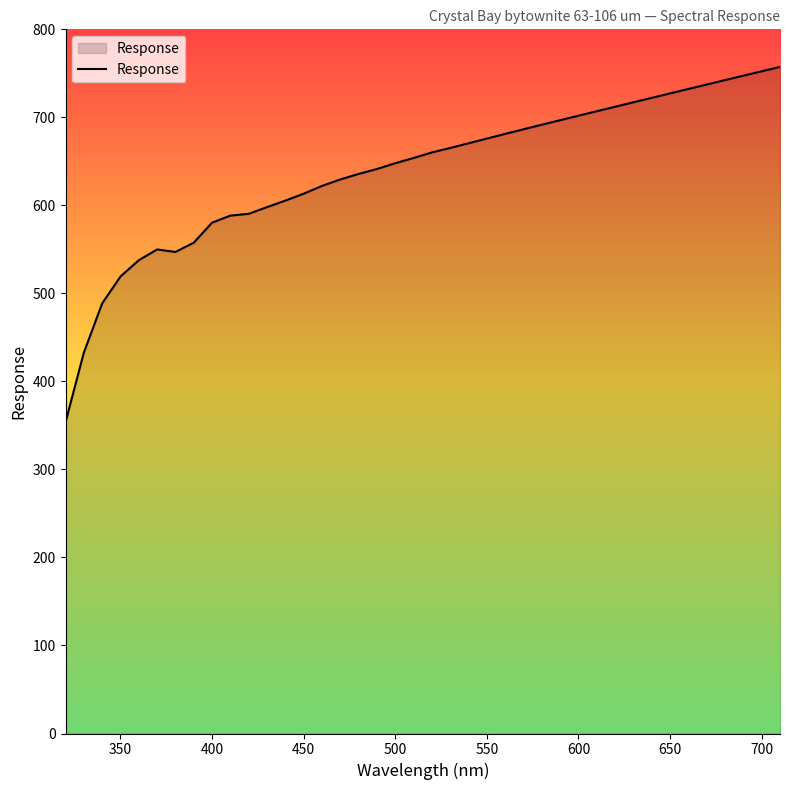

What is the maximum value shown in the chart?

757.3